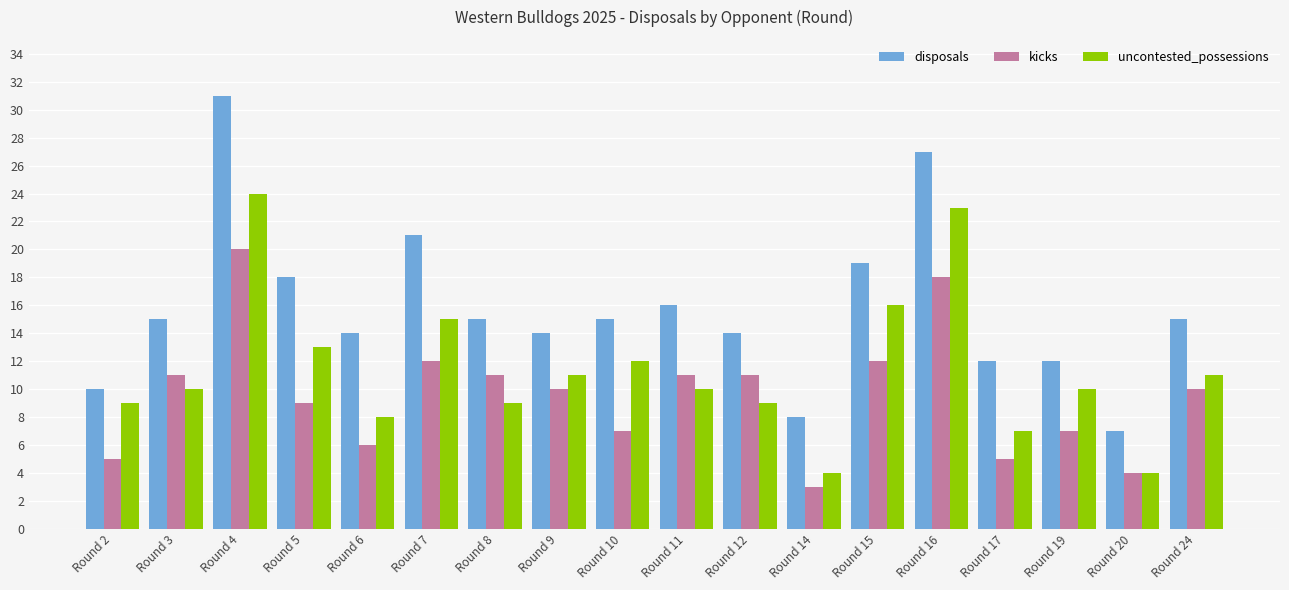

Are the bars grouped side by side (vs. stacked)?

Yes